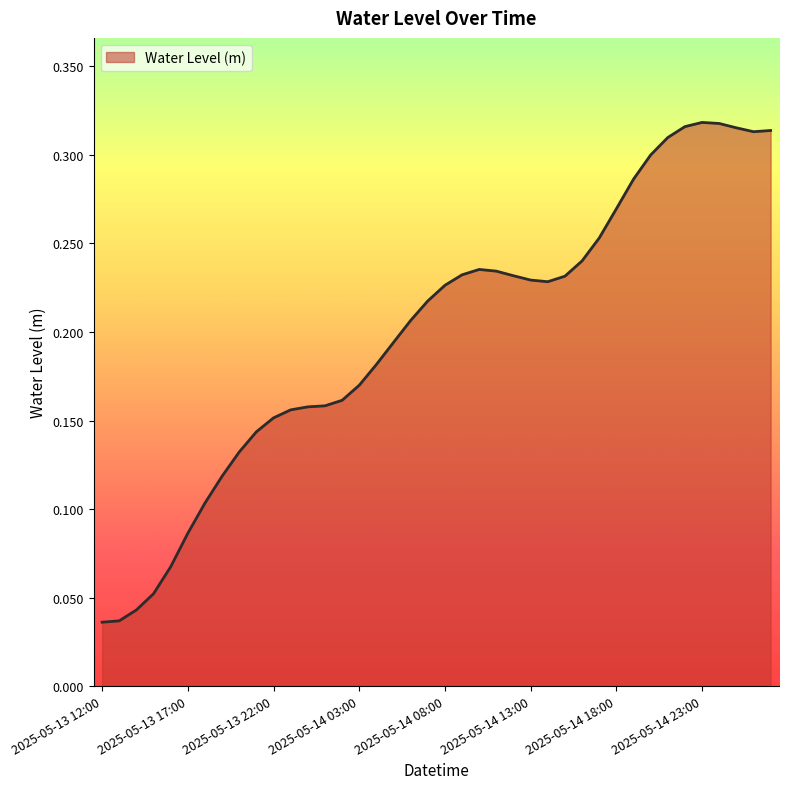

Does the chart have visible grid lines?

No